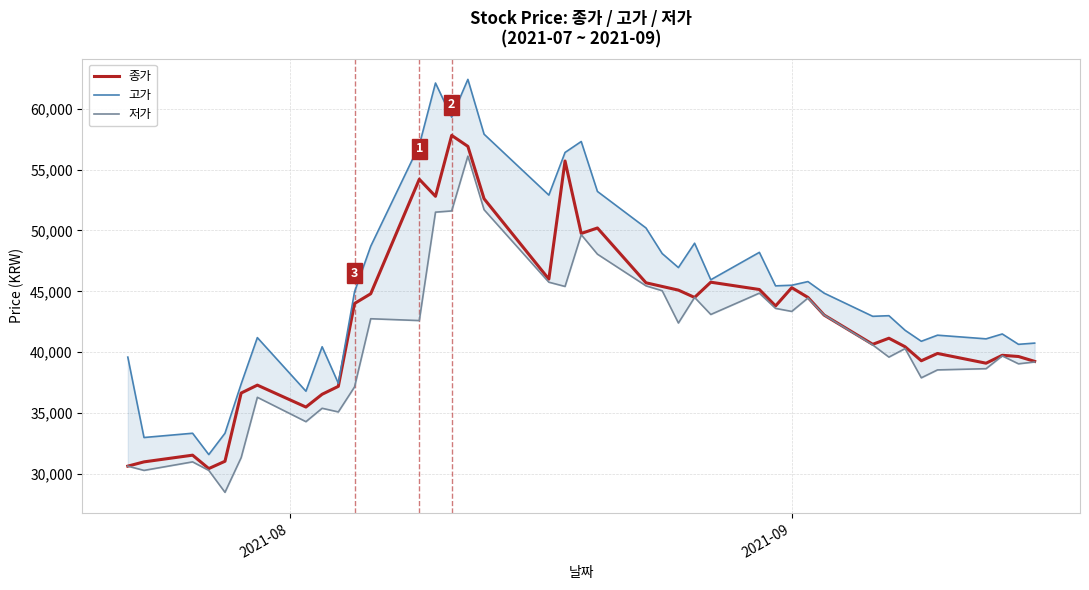

Which series has the largest total across all categories?

고가